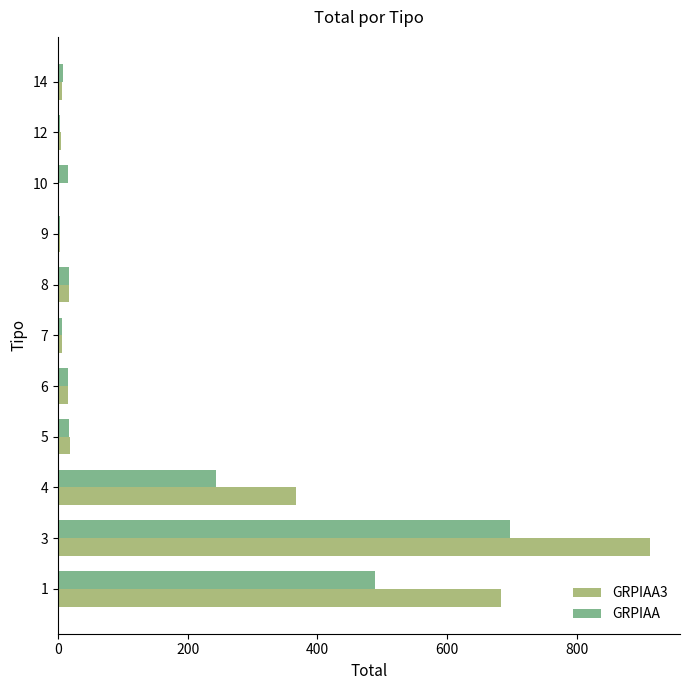

Between 8 and 9, which series saw the biggest shift?

GRPIAA3